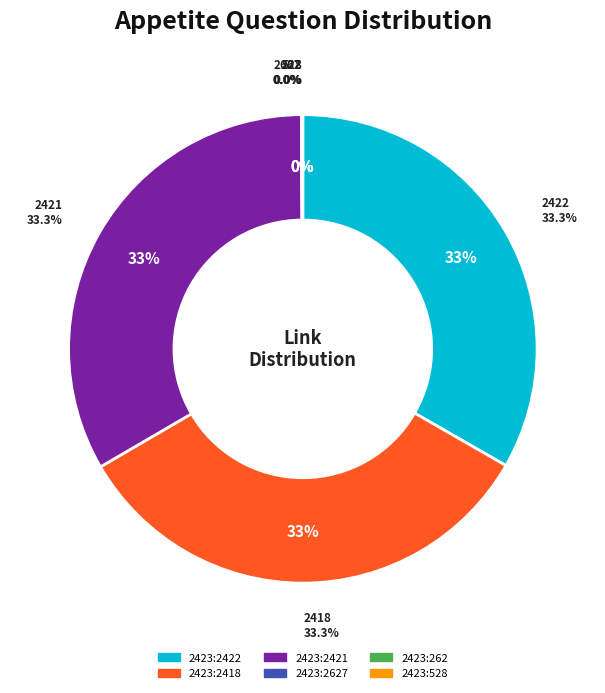

How many segments does this pie chart have?

6